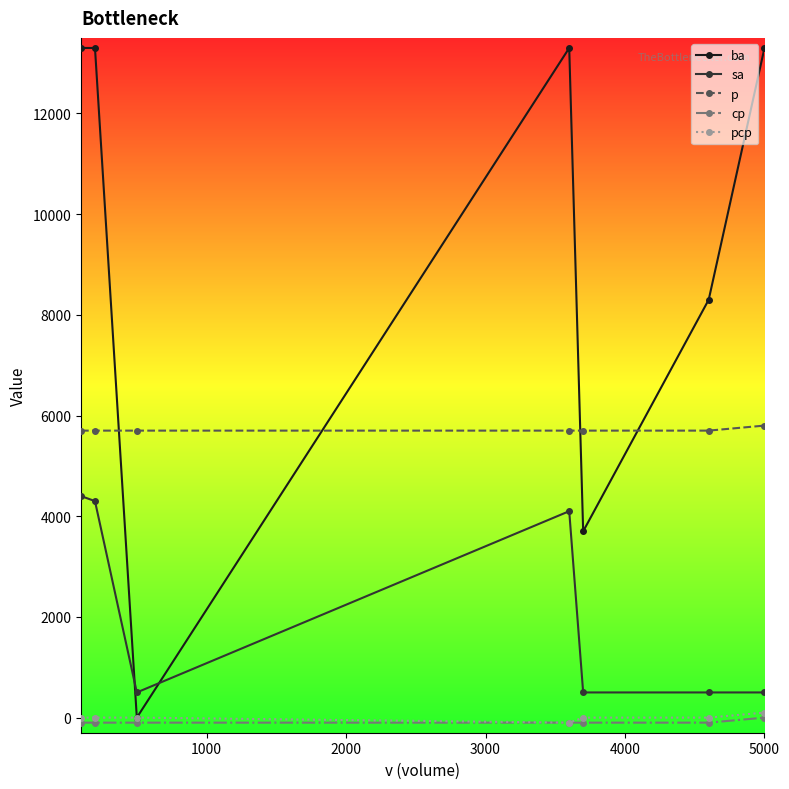

What is the maximum value shown in the chart?

13300